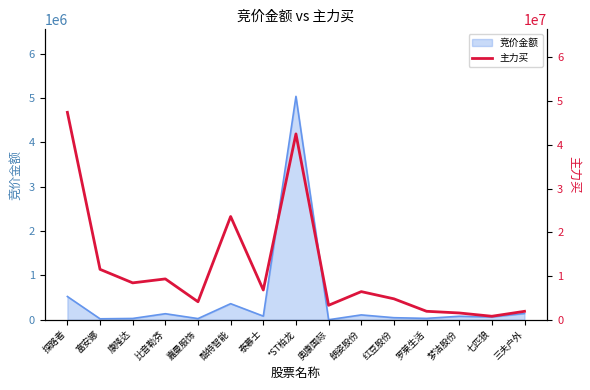

Does the chart have visible grid lines?

No